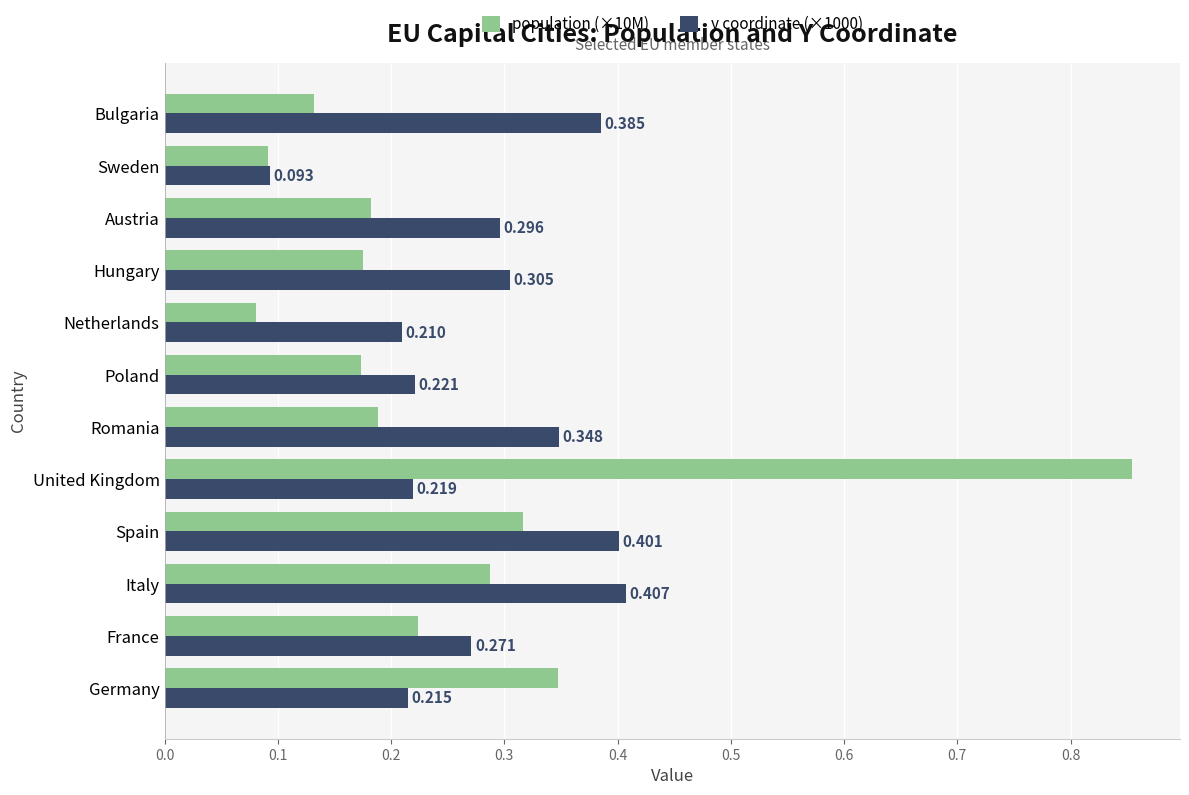

At which label does y coordinate (×1000) reach its peak?

Italy